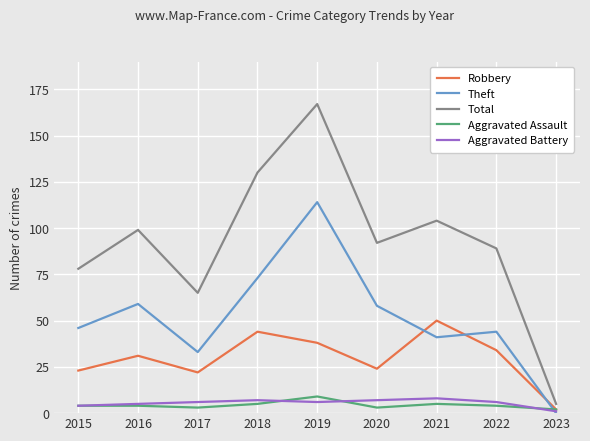

What is the total value across all series at 2018?

259